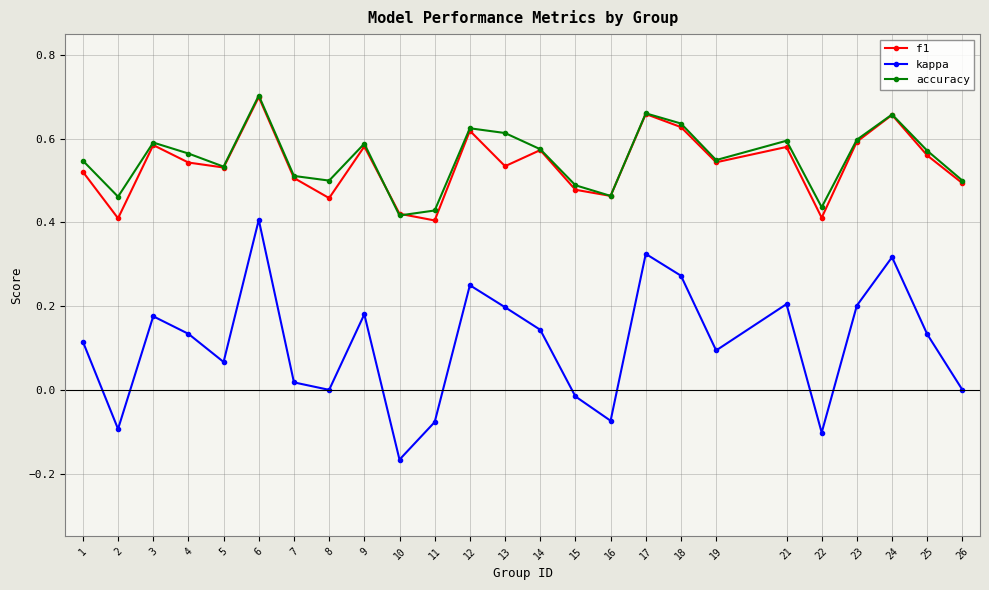

At which category is the sum across all series the highest?

6